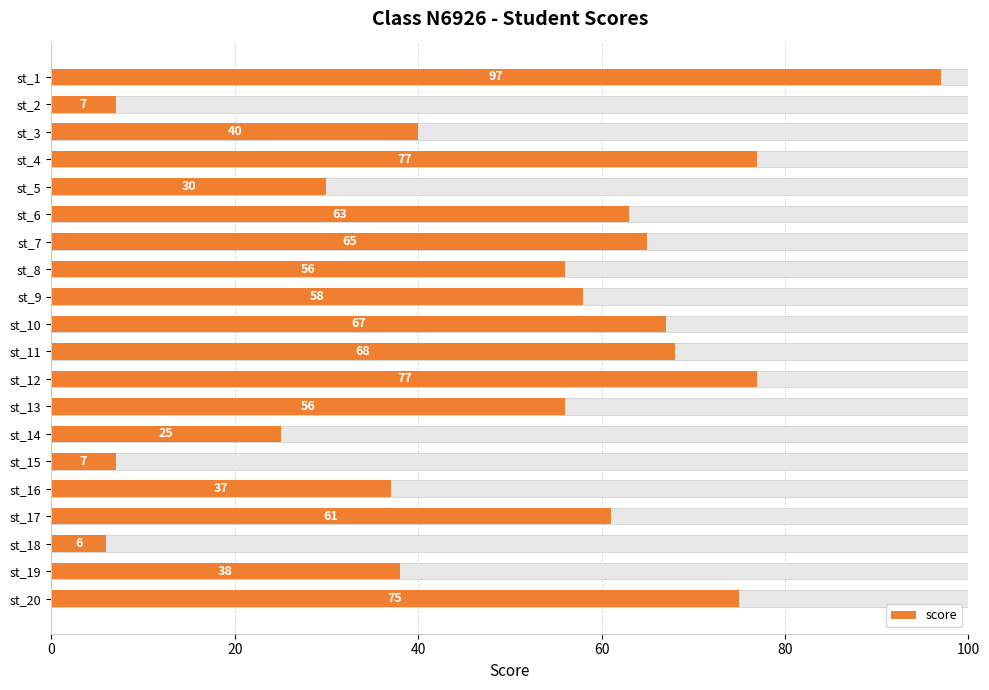

How many bars are there in total?

20